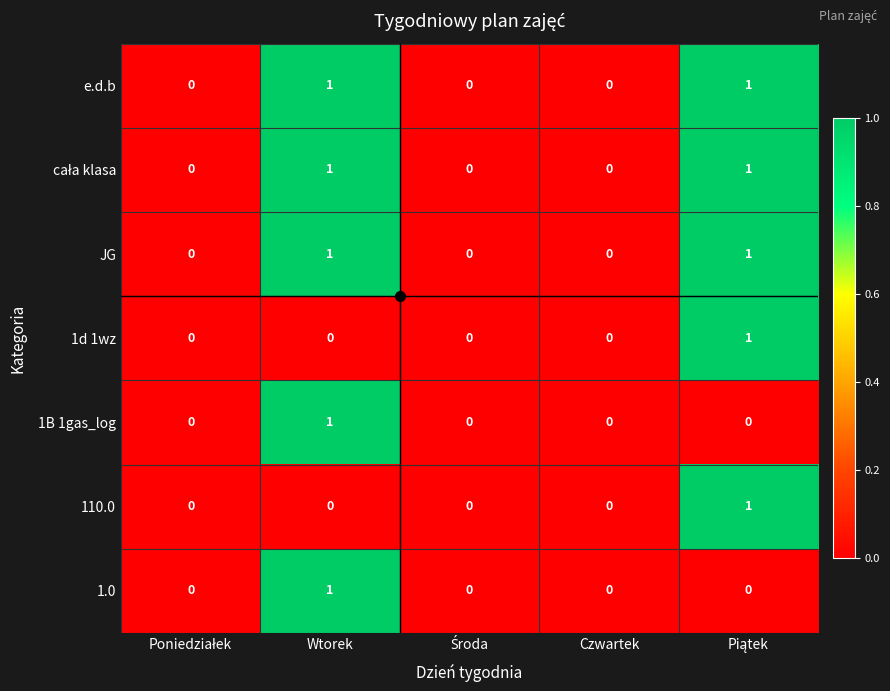

Count the 1.0 values in the range 0 to 1.

5